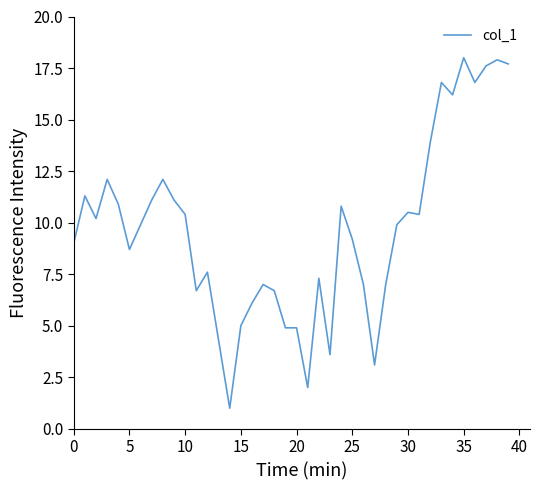

Reading left to right, transcribe all the data shown in this chart.

9.0	11.3	10.2	12.1	10.9	8.7	9.9	11.1	12.1	11.1	10.4	6.7	7.6	4.3	1.0	5.0	6.1	7.0	6.7	4.9	4.9	2.0	7.3	3.6	10.8	9.2	7.0	3.1	7.0	9.9	10.5	10.4	13.9	16.8	16.2	18.0	16.8	17.6	17.9	17.7